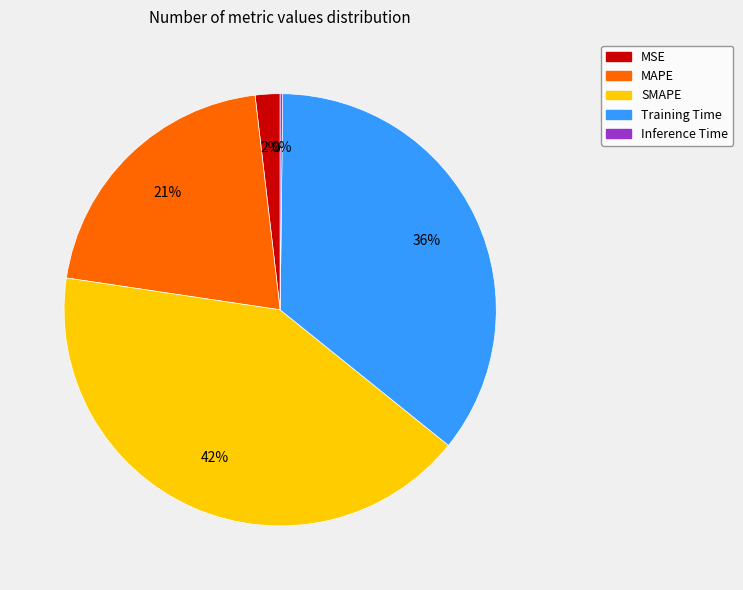

Is it true that MSE is 15% of the pie?

False